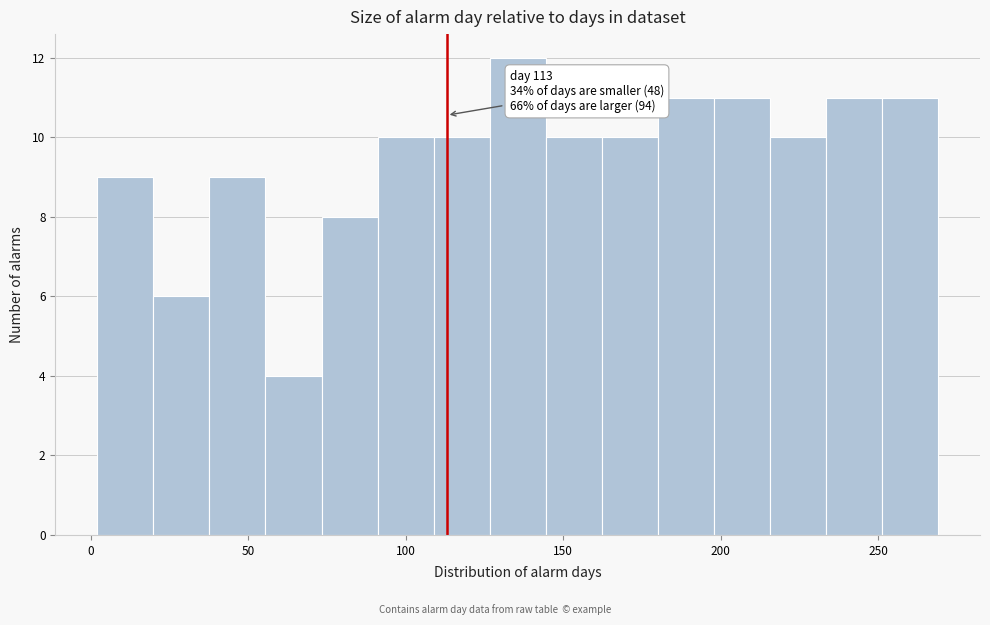

Read against the x-axis, roughly where is the centre of the tallest bar?

135